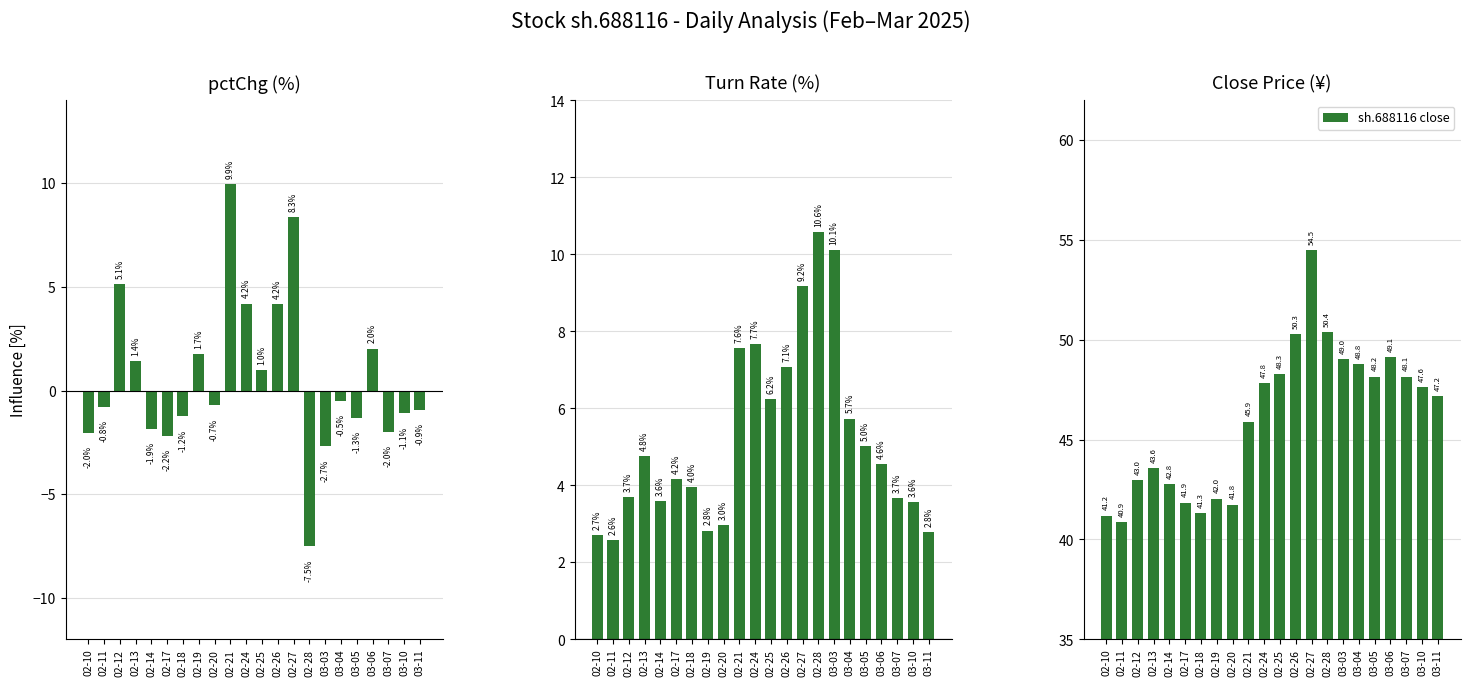

What is the maximum value for close?

54.5